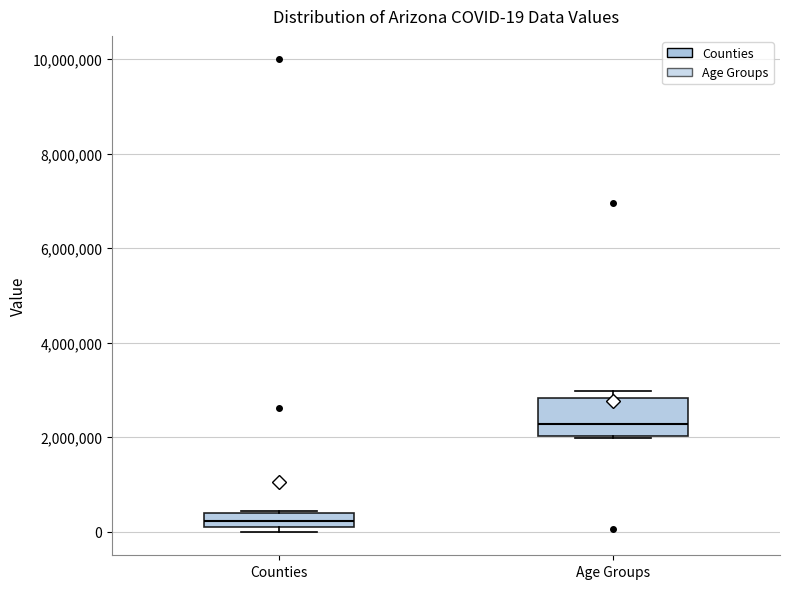

Which box has the highest median line?

Age Groups